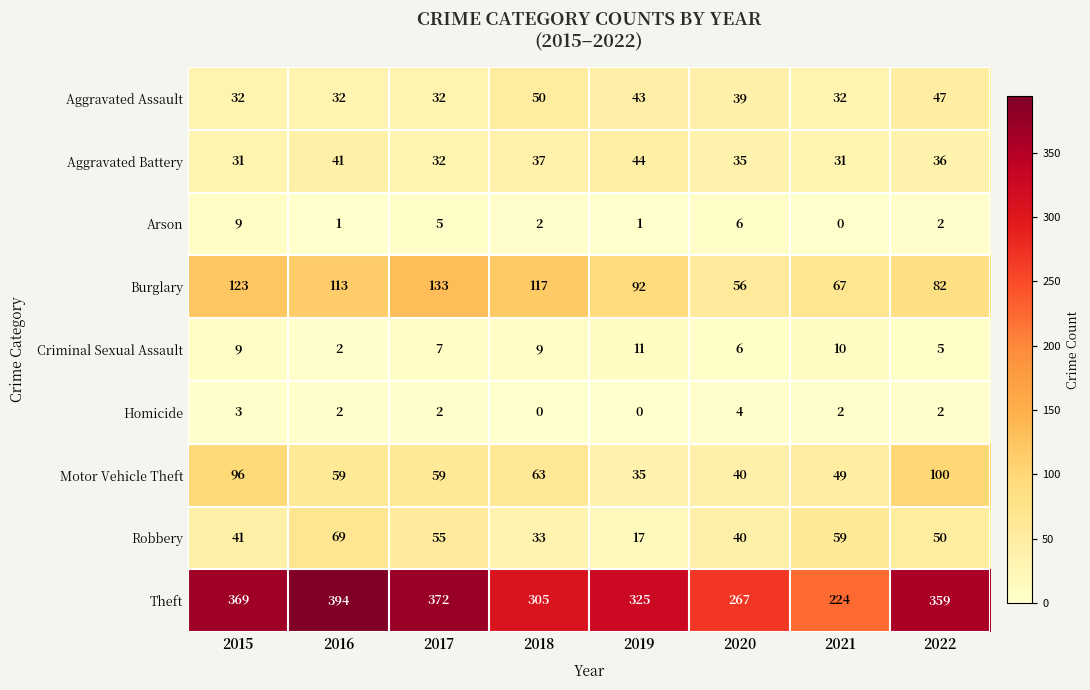

What is the approximate value of Aggravated Assault at 2017?

32